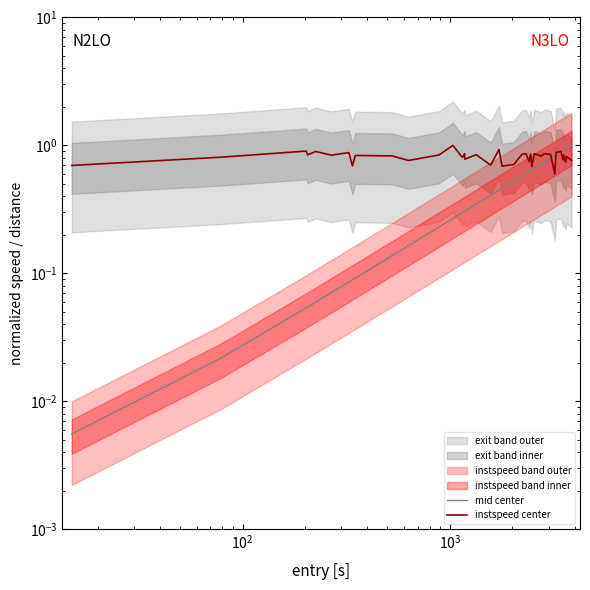

What is the average value of the mid center series?

0.5